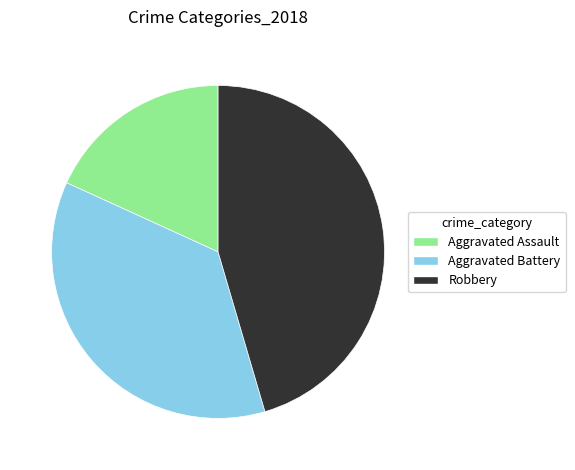

What is the ratio of the value at Aggravated Battery to the value at Robbery?

0.8